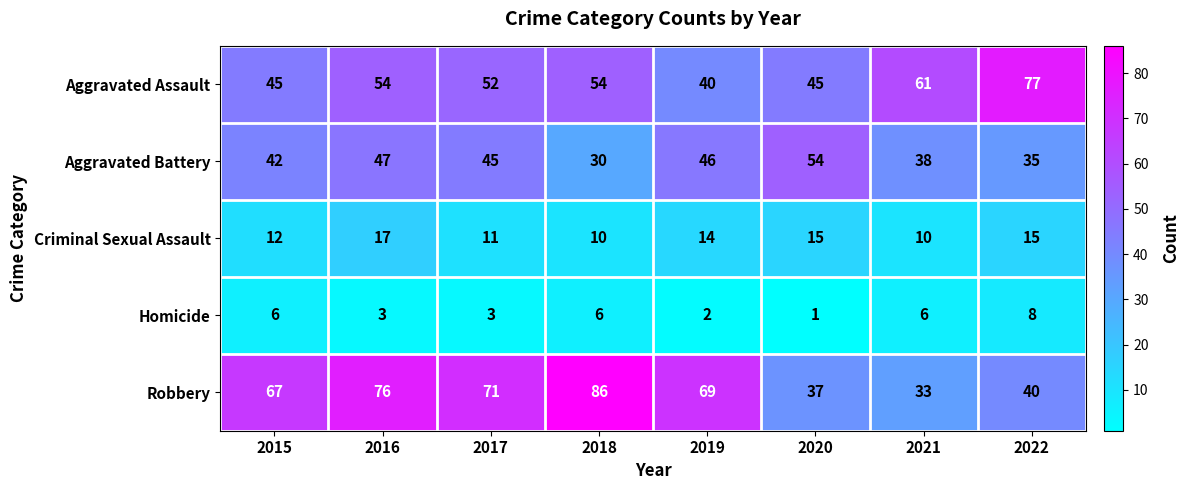

Which category has the lowest value across all series?

2020